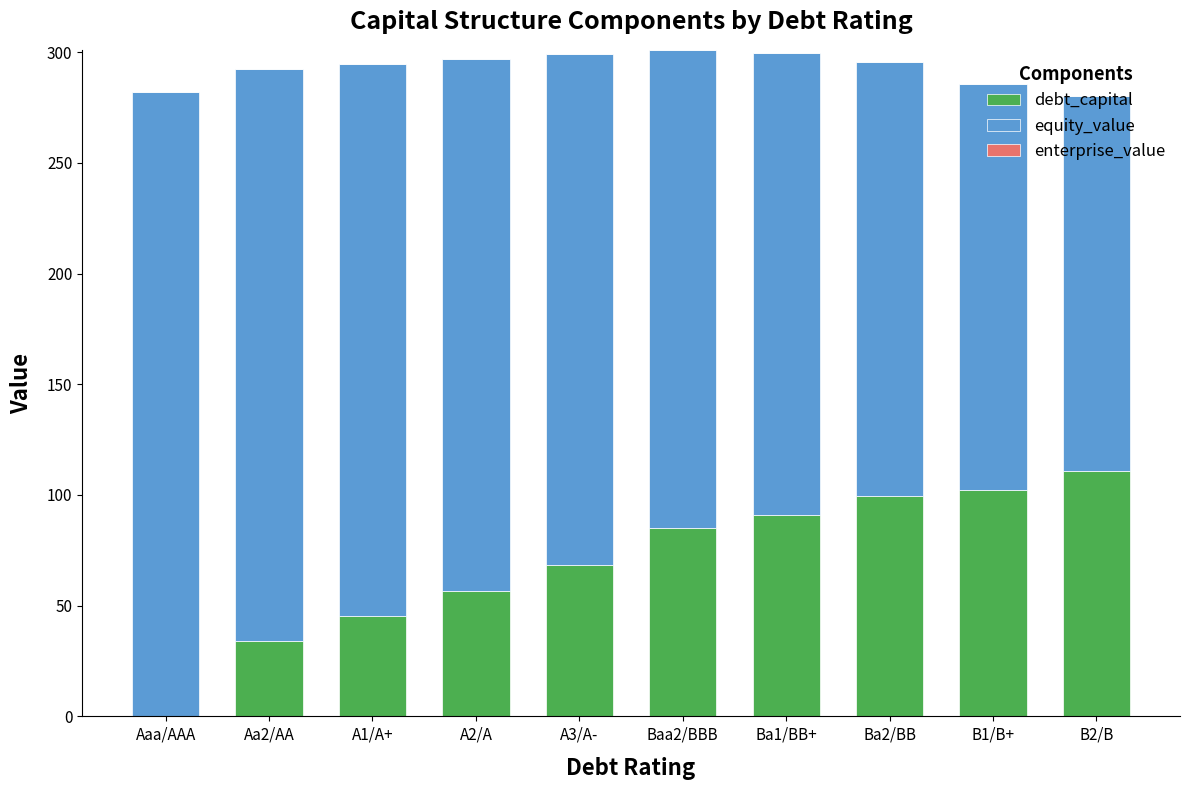

What is the total value across all series at Aaa/AAA?

282.2